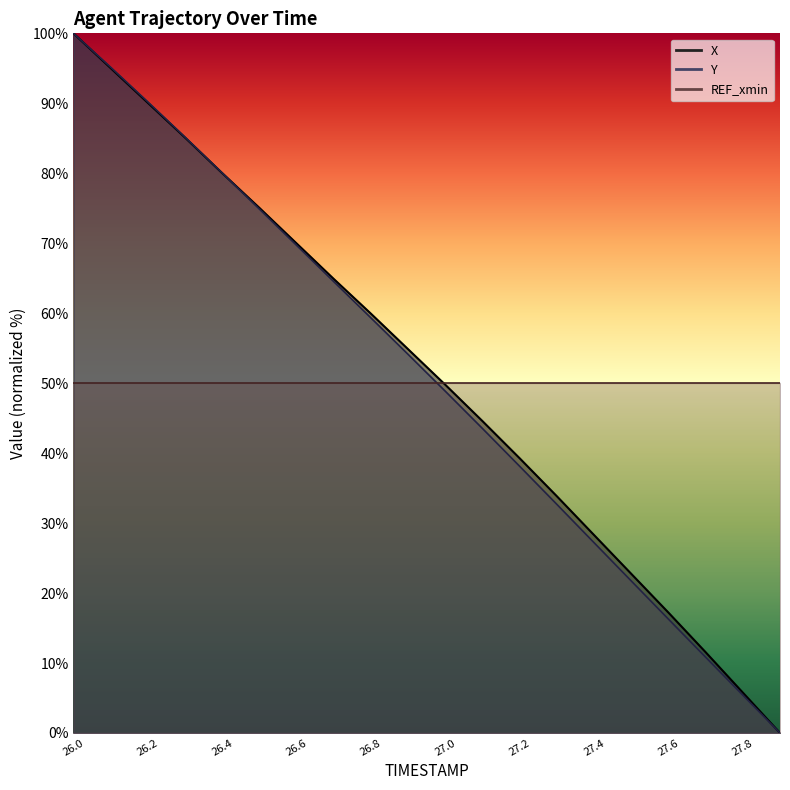

List the labels in order of Y value, largest first.

26.0, 26.1, 26.2, 26.3, 26.4, 26.5, 26.6, 26.7, 26.8, 26.9, 27.0, 27.1, 27.2, 27.3, 27.4, 27.5, 27.6, 27.7, 27.8, 27.9